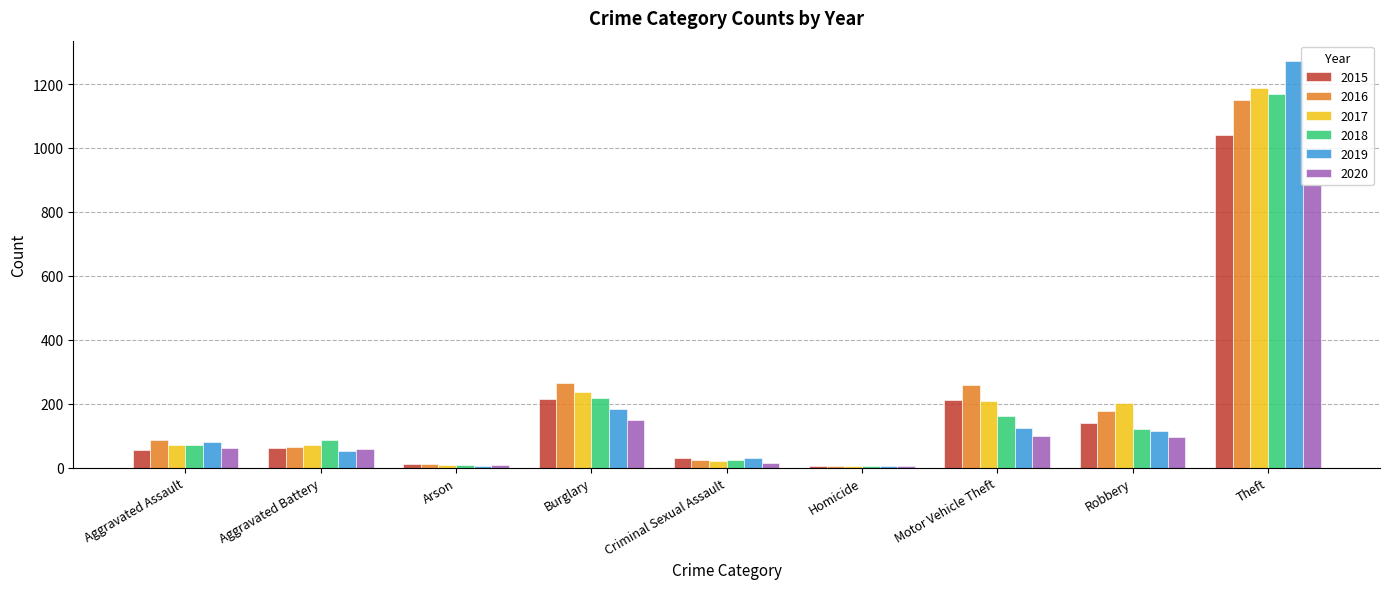

At which category is the sum across all series the highest?

Theft